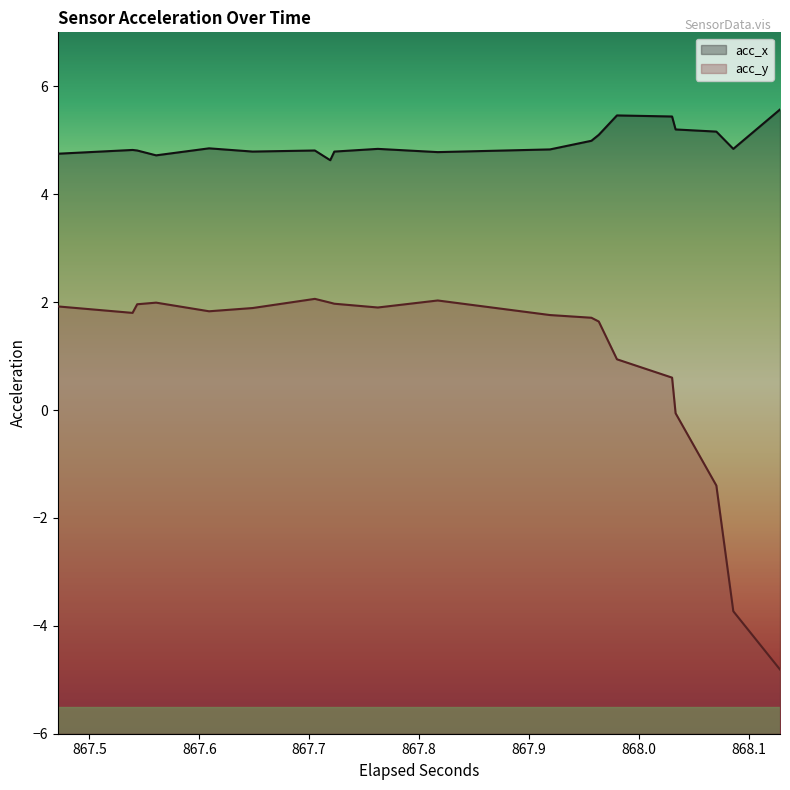

True or false: acc_y and acc_x intersect in this chart.

False